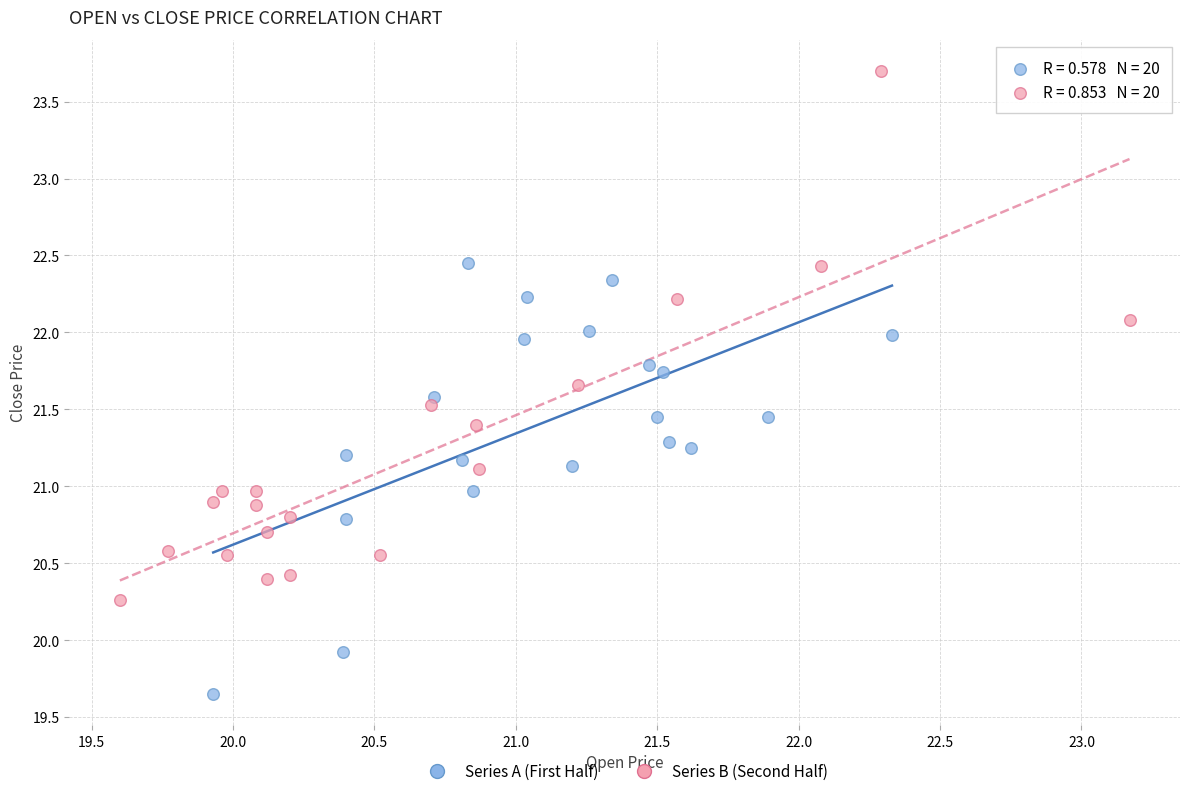

Which series reaches the minimum Y coordinate?

Series A (First Half)